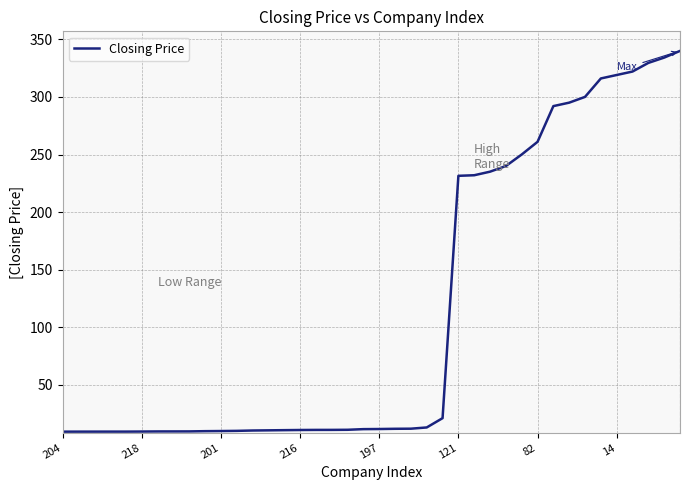

What is the minimum value shown in the chart?

9.5